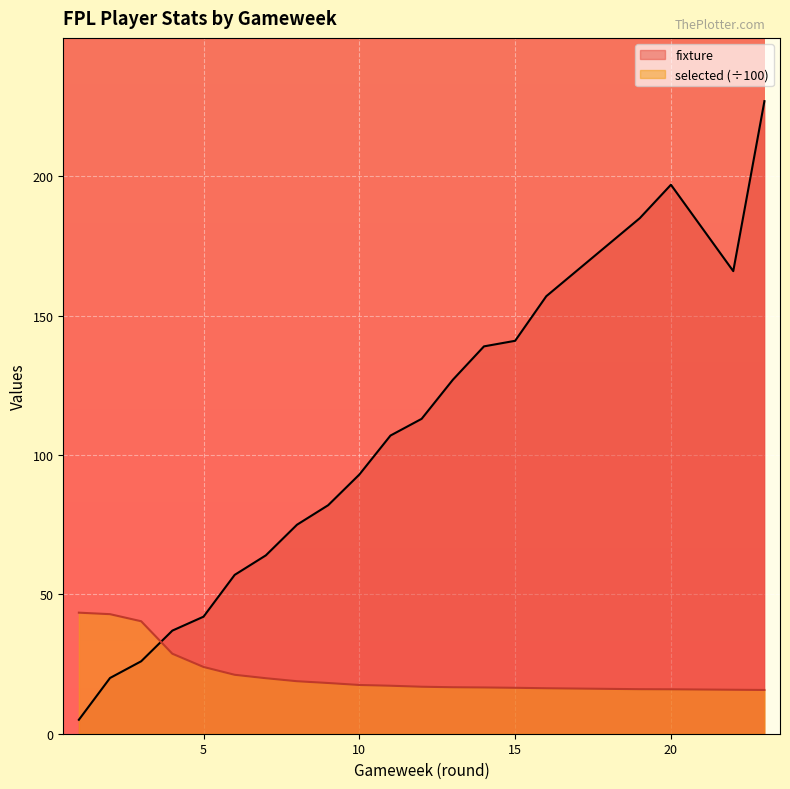

How many interior local valleys does the fixture series have?

1